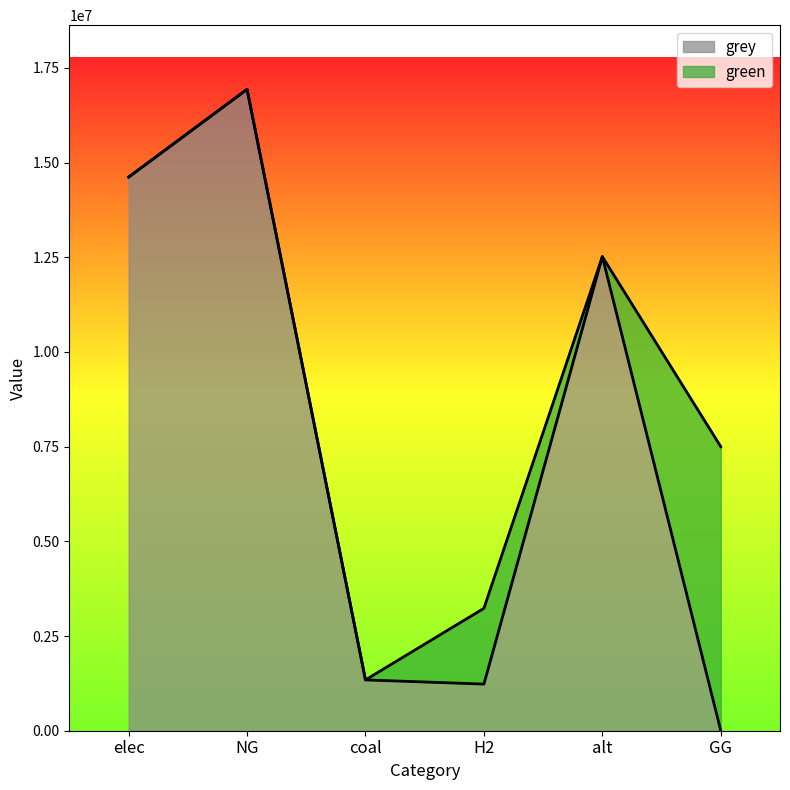

What is the total value across all series at H2?

3231776.9